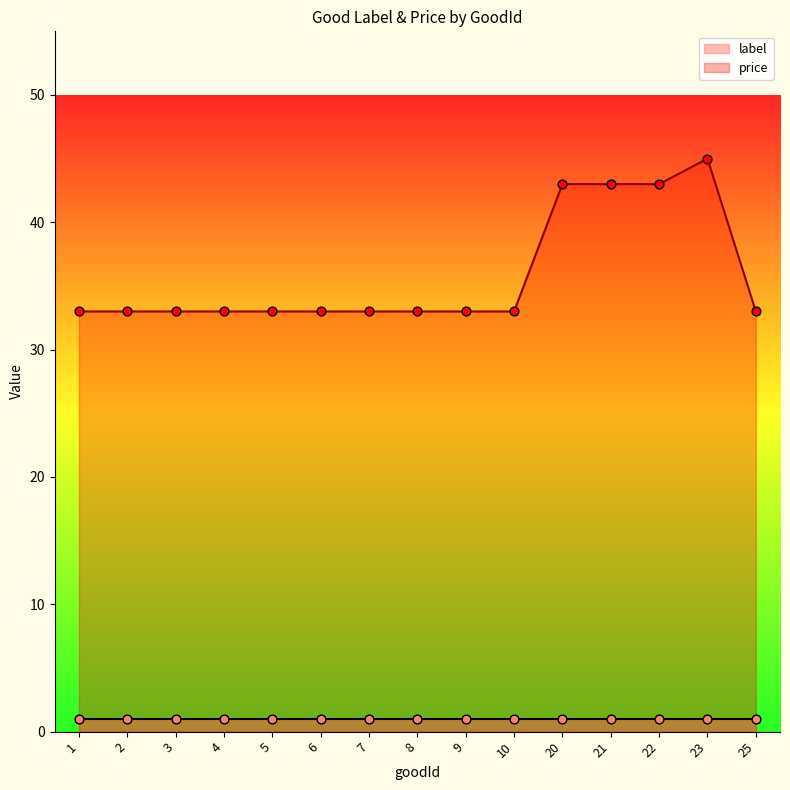

Approximately how many times larger is the value at 21 compared to 10?

1.3